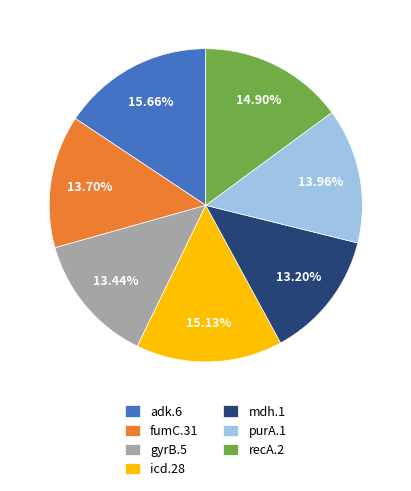

Does mdh.1 represent more than half of the total?

No